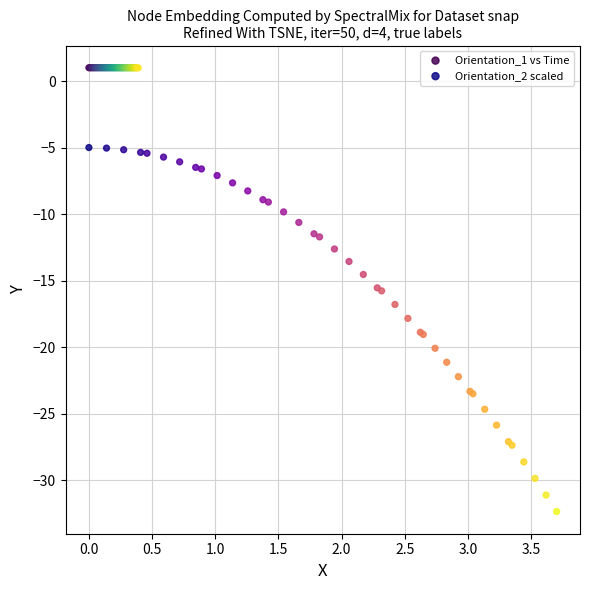

Which series contains the lowest Y value?

Orientation_2 scaled